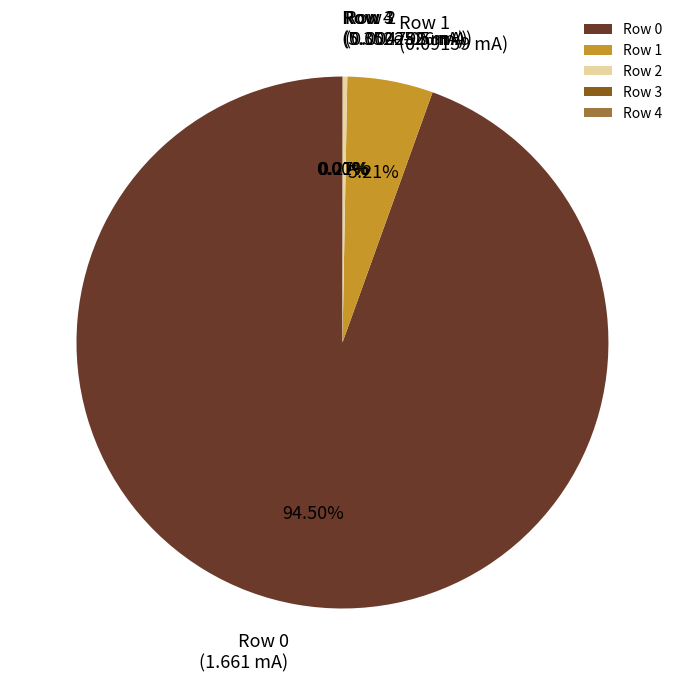

Does any single category account for the majority?

Yes